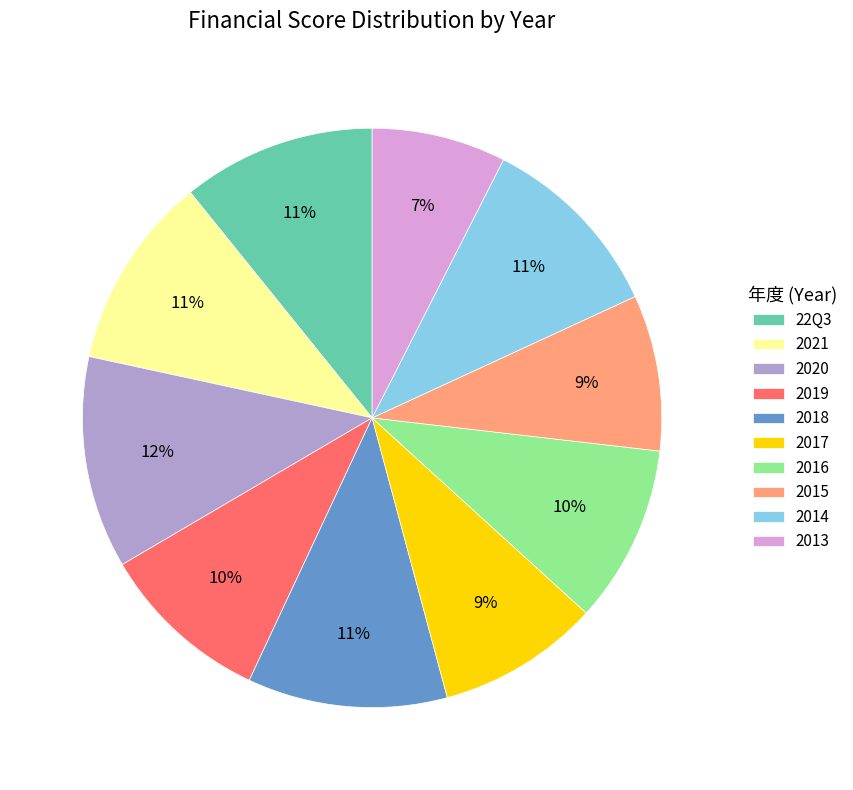

Is it true that 2013 is 1% of the pie?

False